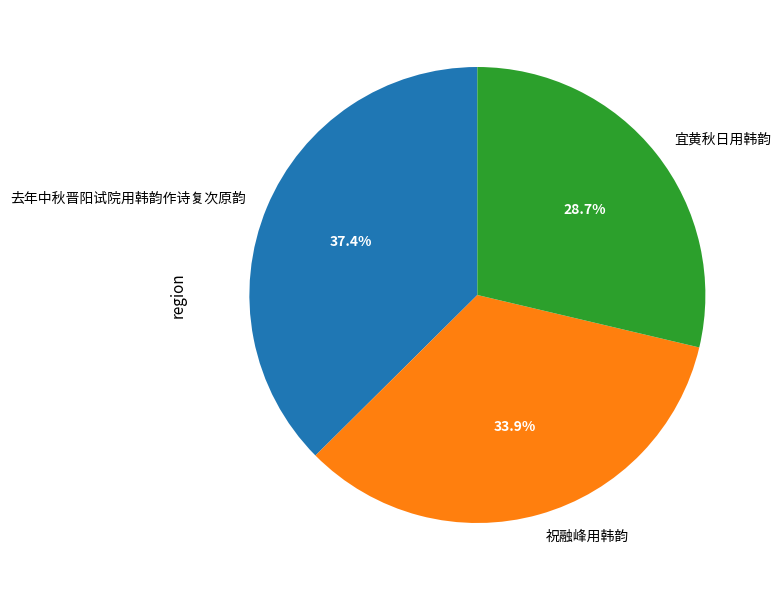

Is it true that 宜黄秋日用韩韵 is 29% of the pie?

True